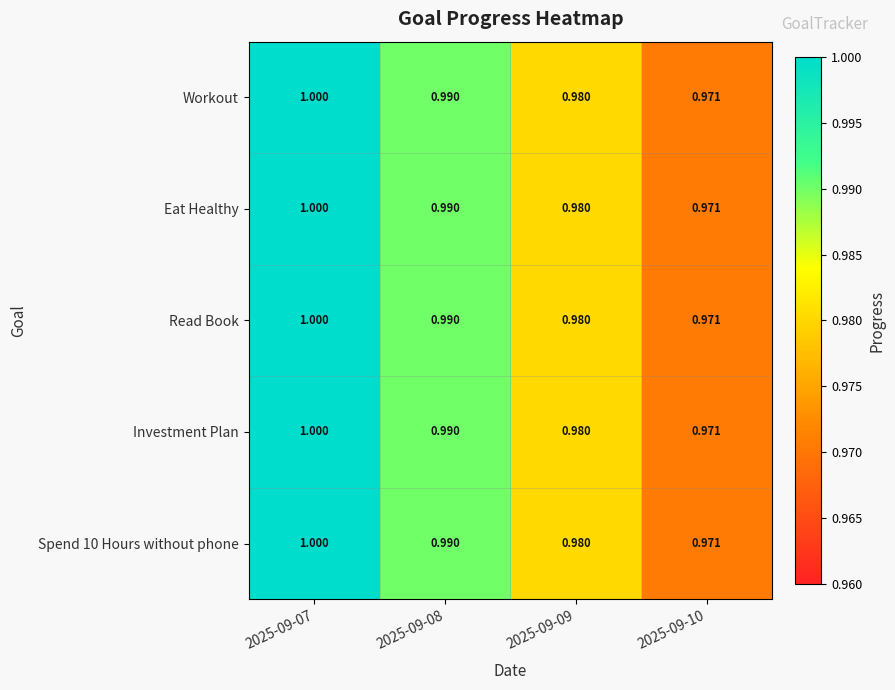

Is the value of Read Book at 2025-09-10 greater than the value of Spend 10 Hours without phone at 2025-09-07?

No